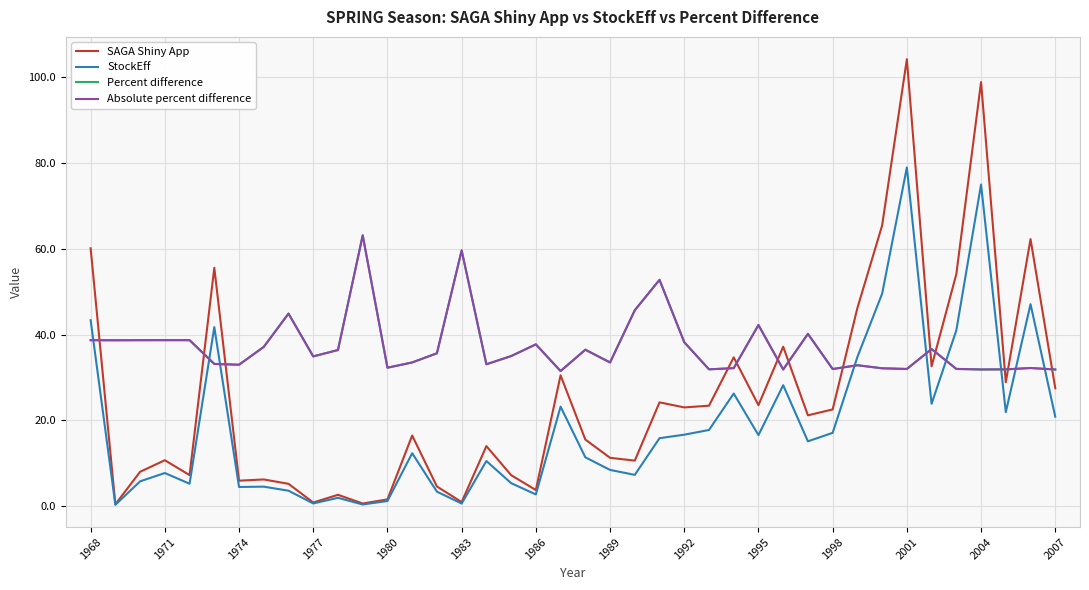

What is the difference between the maximum and second lowest values in the Percent difference series?

31.3